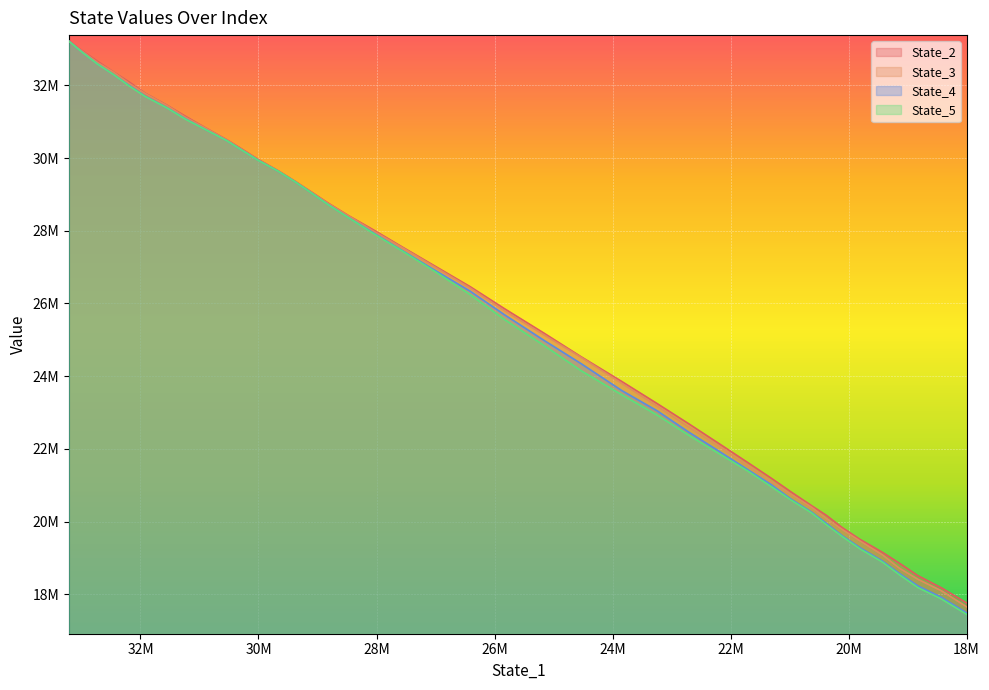

True or false: State_3 and State_2 cross at least once.

False